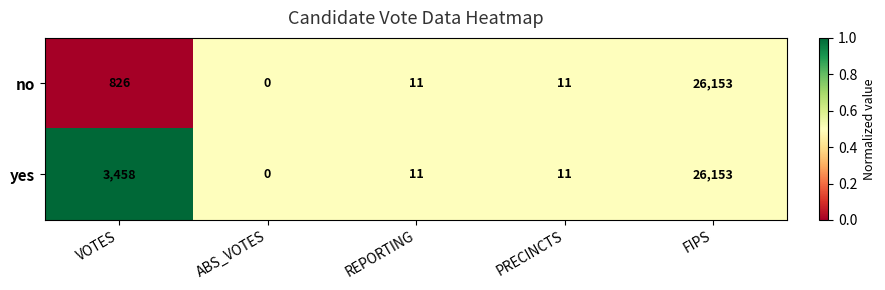

Which category has the lowest value in the no series?

ABS_VOTES